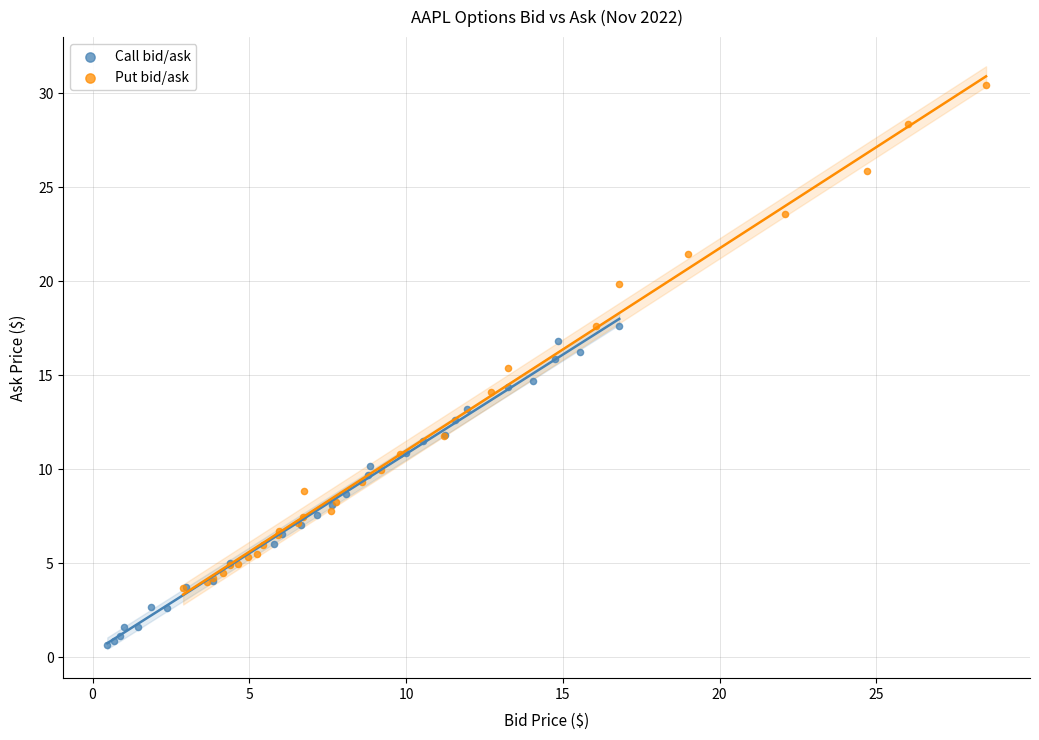

Which series has the largest Y range (max minus min)?

Put bid/ask